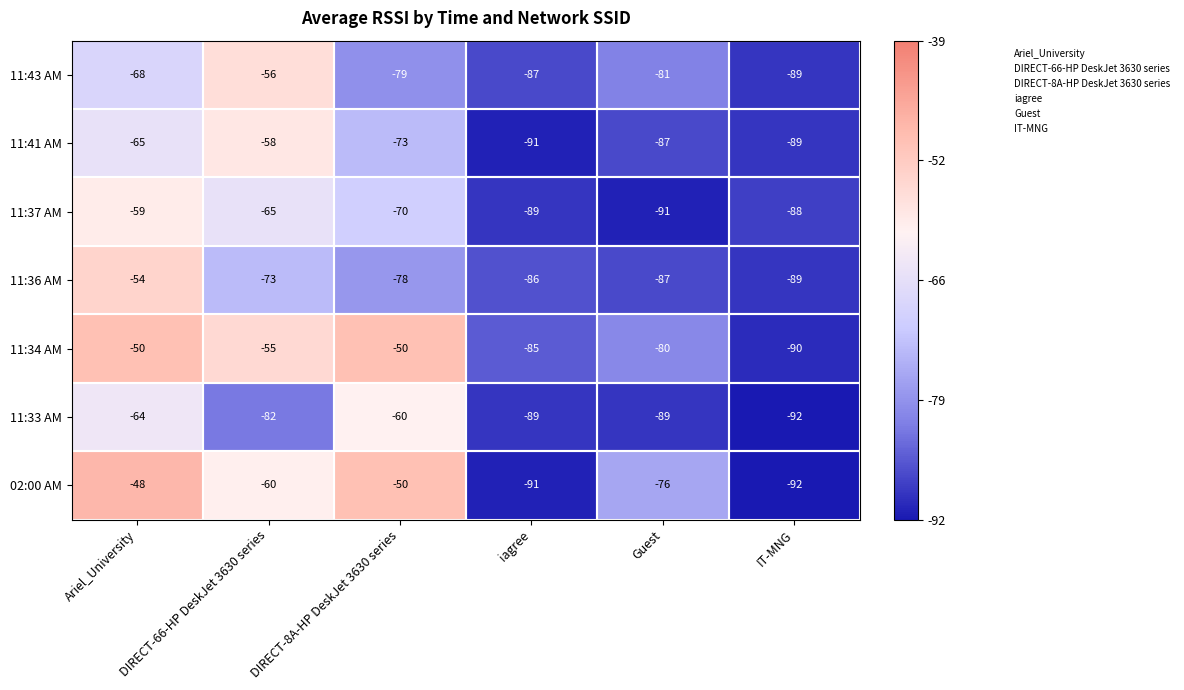

Which category has the lowest value across all series?

IT-MNG